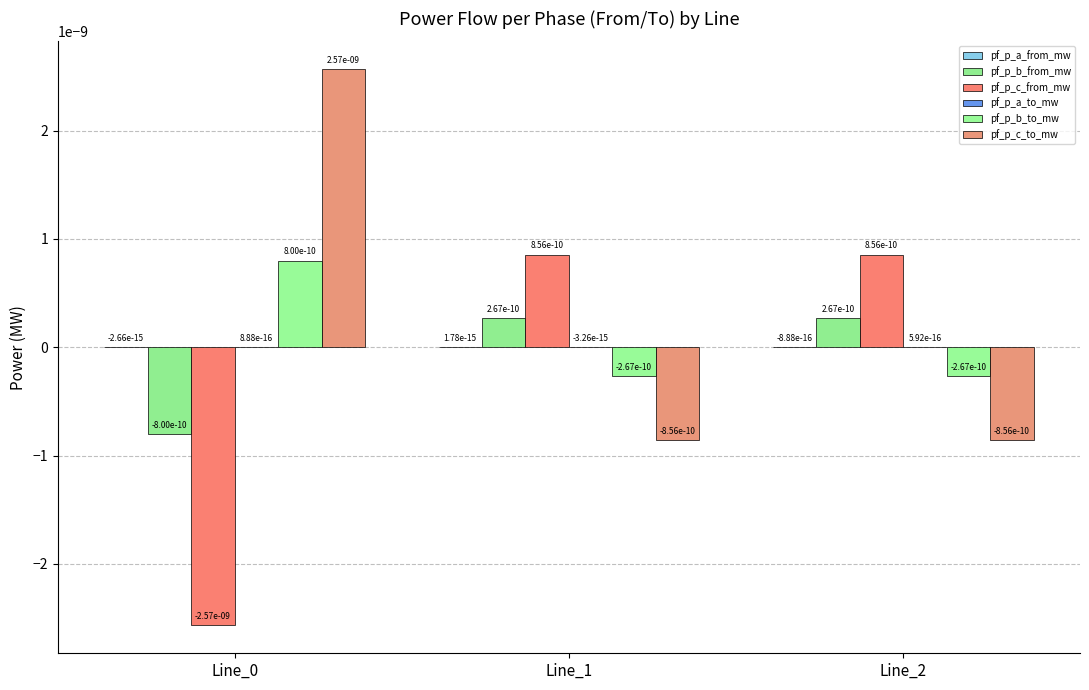

How many groups of bars are there?

3